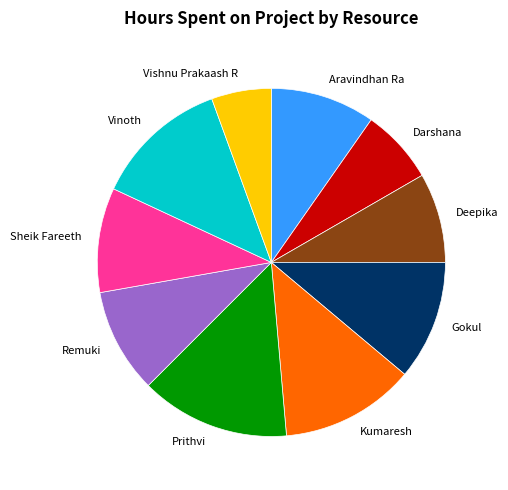

Is it true that Darshana is 1% of the pie?

False